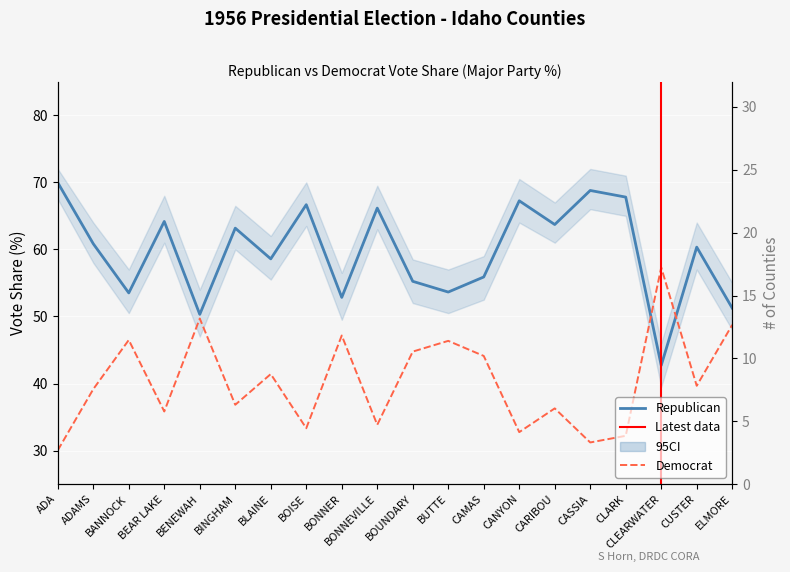

Reading right to left, what are all the values shown in this chart?

RepVotesMajorPercent: ELMORE=51.2	CUSTER=60.3	CLEARWATER=42.7	CLARK=67.8	CASSIA=68.8	CARIBOU=63.7	CANYON=67.2	CAMAS=55.9	BUTTE=53.6	BOUNDARY=55.2	BONNEVILLE=66.2	BONNER=52.8	BOISE=66.7	BLAINE=58.6	BINGHAM=63.2	BENEWAH=50.3	BEAR LAKE=64.2	BANNOCK=53.5	ADAMS=60.8	ADA=70.0
DemVotesMajorPercent: ELMORE=48.8	CUSTER=39.7	CLEARWATER=57.3	CLARK=32.2	CASSIA=31.2	CARIBOU=36.3	CANYON=32.8	CAMAS=44.1	BUTTE=46.4	BOUNDARY=44.8	BONNEVILLE=33.8	BONNER=47.2	BOISE=33.3	BLAINE=41.4	BINGHAM=36.8	BENEWAH=49.7	BEAR LAKE=35.8	BANNOCK=46.5	ADAMS=39.2	ADA=30.0